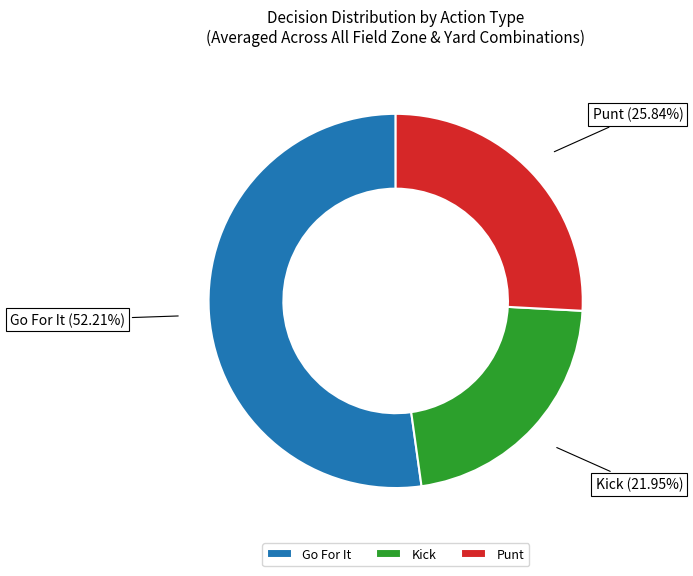

Does any single category account for the majority?

Yes